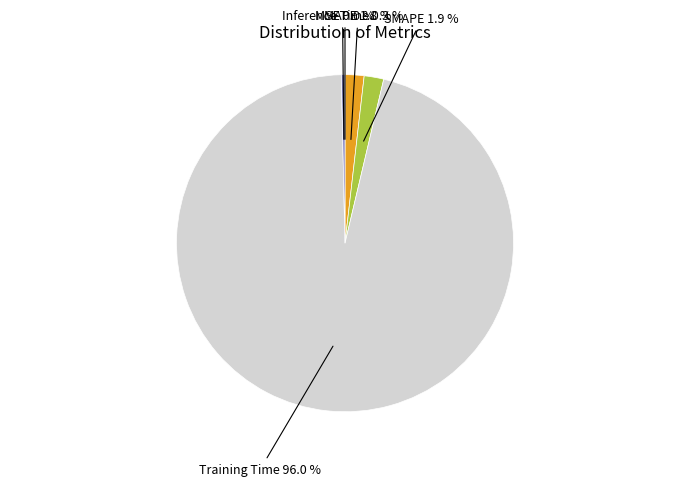

Does any single category account for the majority?

Yes